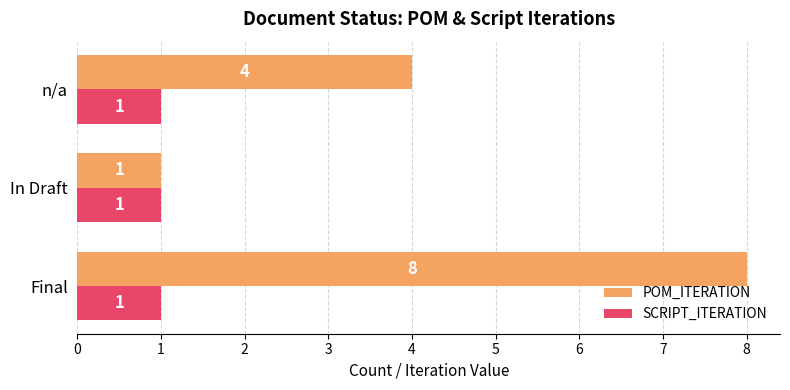

How many distinct data groups are displayed?

2